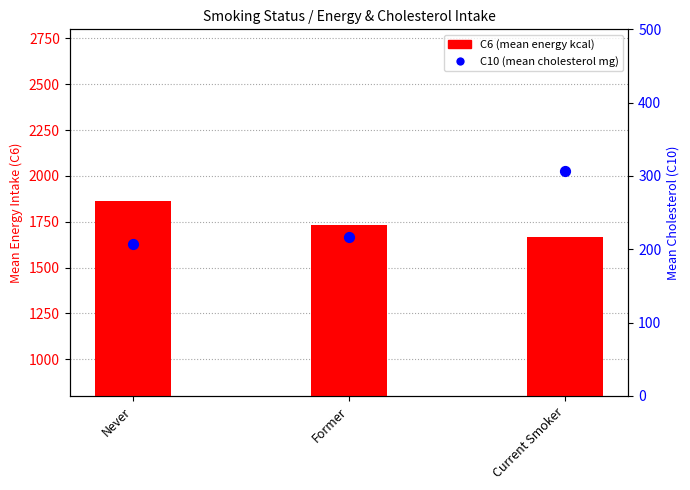

Which series reaches the maximum Y coordinate?

C6 (Energy kcal)